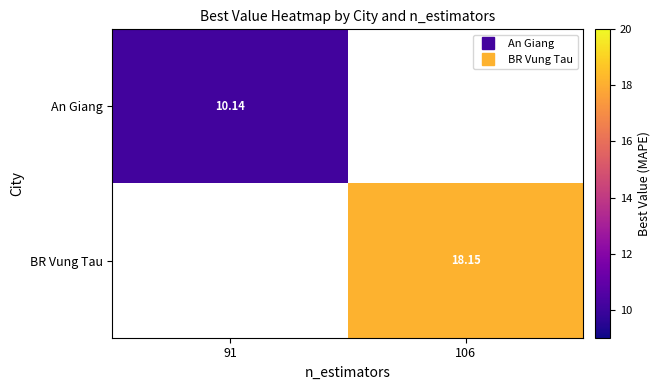

What is the approximate value of BR Vung Tau at 106?

18.1